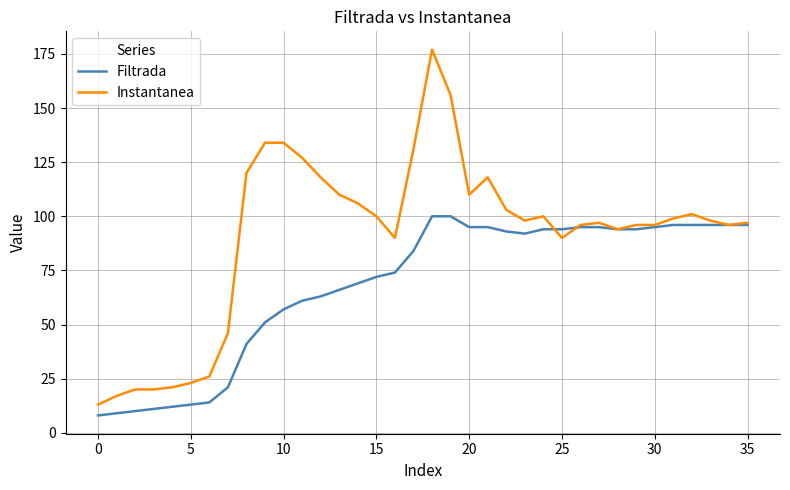

Which series has the largest range (max minus min)?

Instantanea